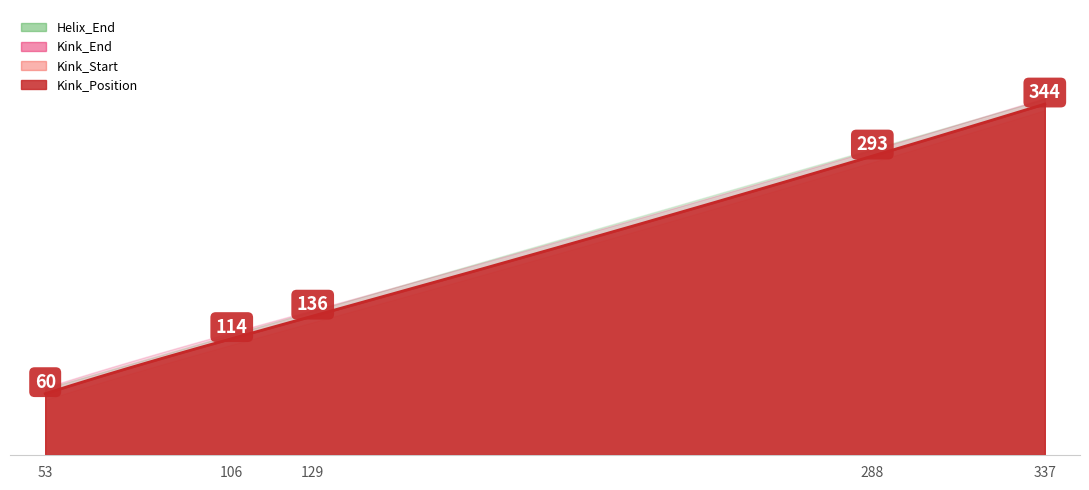

What is the value of the Kink_Start point at the 2nd from the left?

108.0